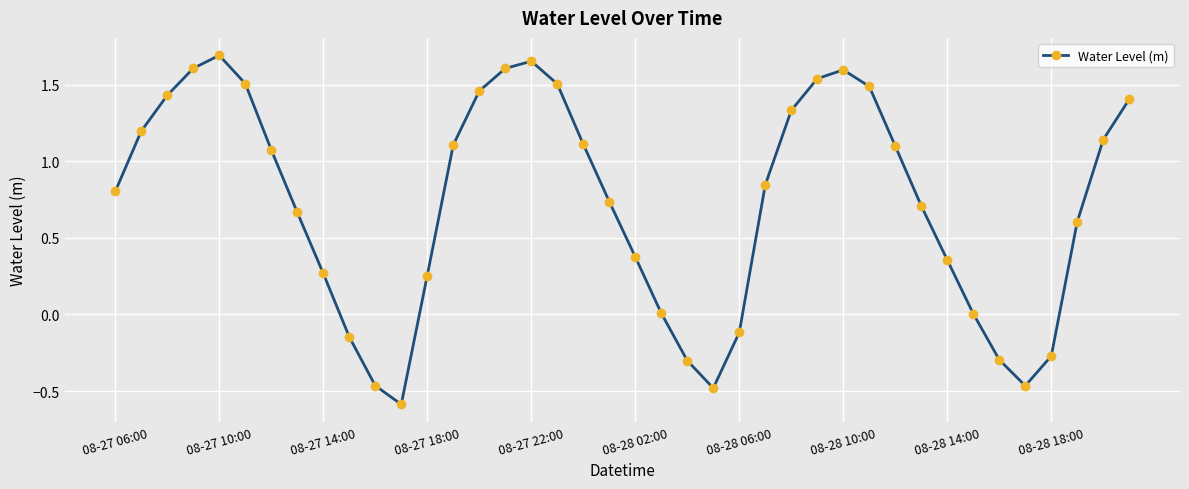

How many interior local peaks (higher than both neighbors) does the data have?

3